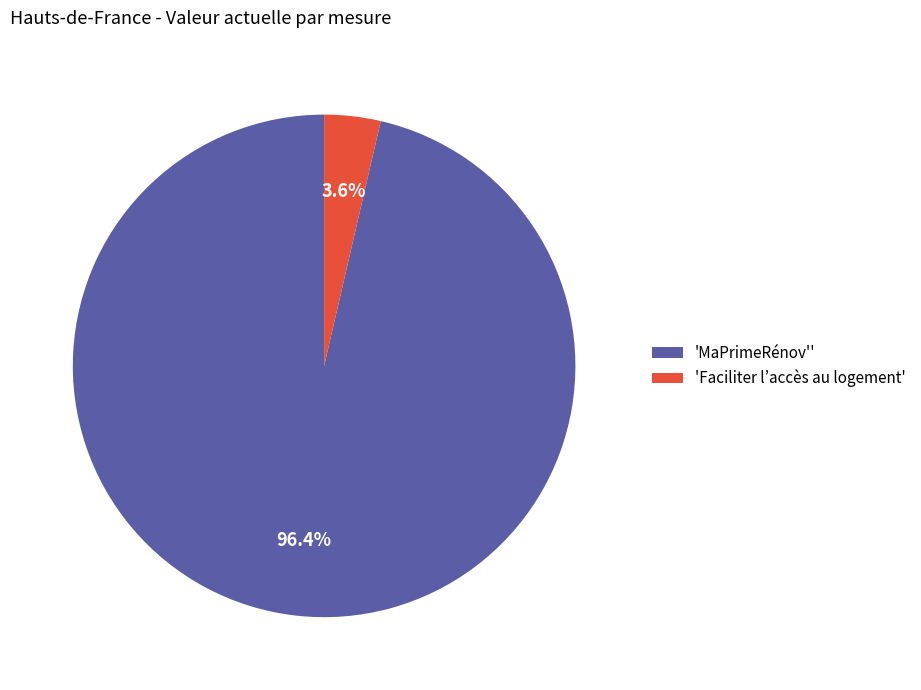

Which has a higher value, 'MaPrimeRénov'' or 'Faciliter l’accès au logement'?

'MaPrimeRénov''